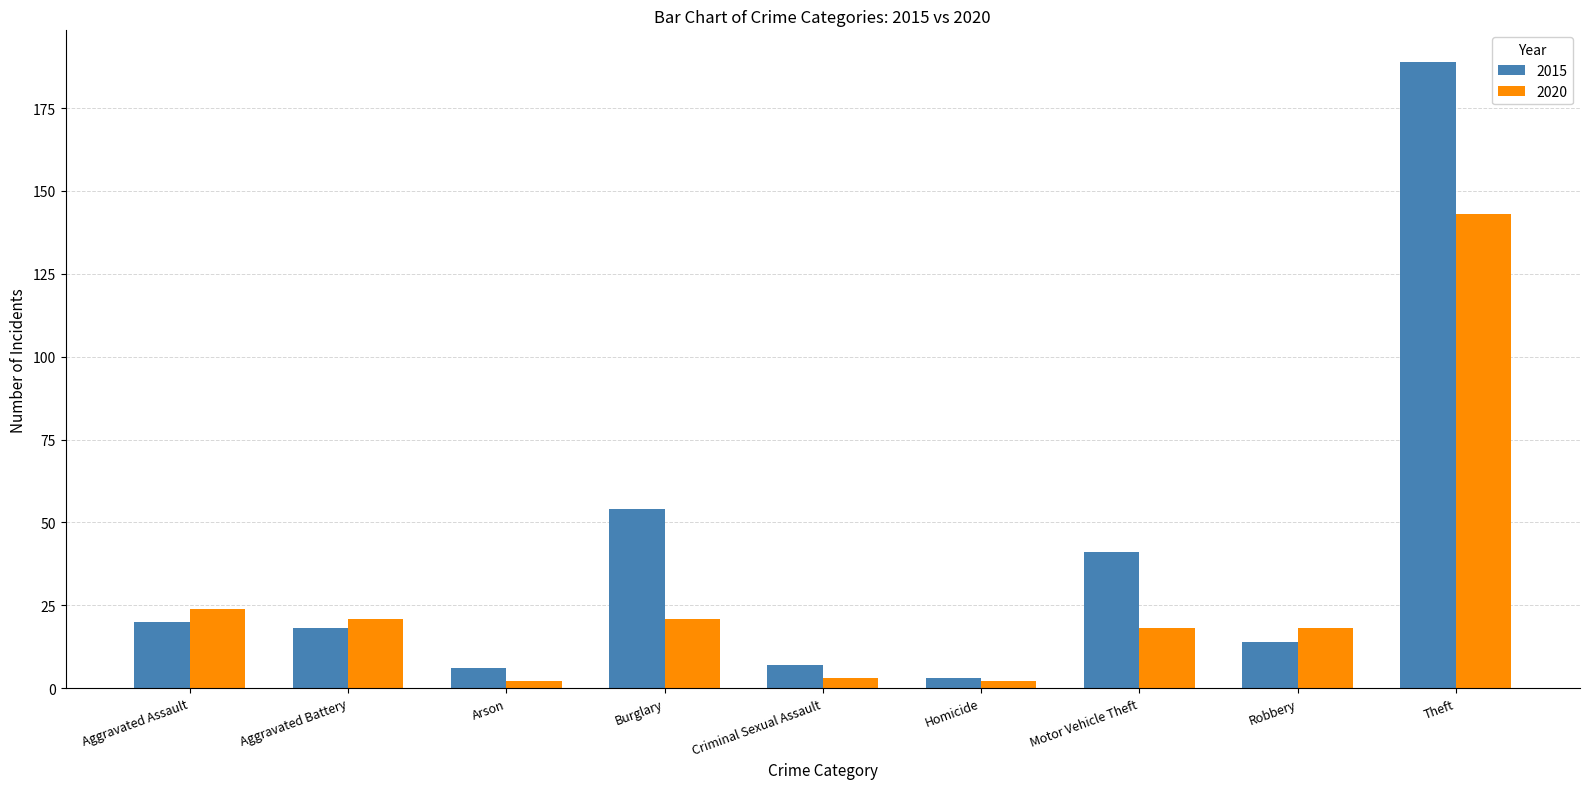

What is the difference between the highest and lowest values at Theft?

46